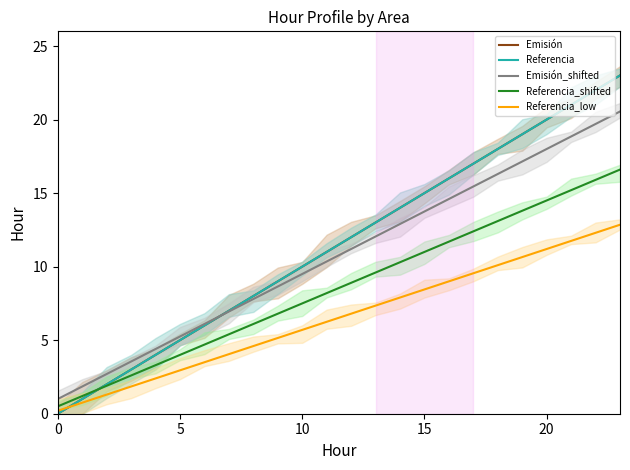

Between 11 and 5, which is larger?

11